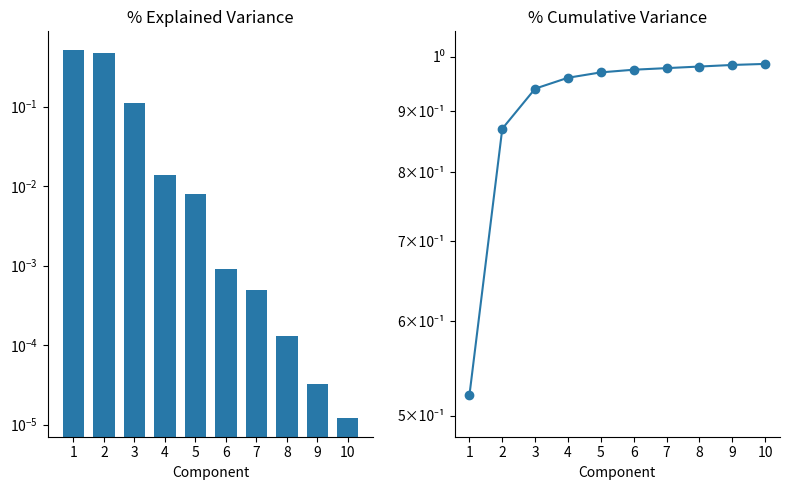

Rank the categories by % Explained Variance value from lowest to highest.

10, 9, 8, 7, 6, 5, 4, 3, 2, 1